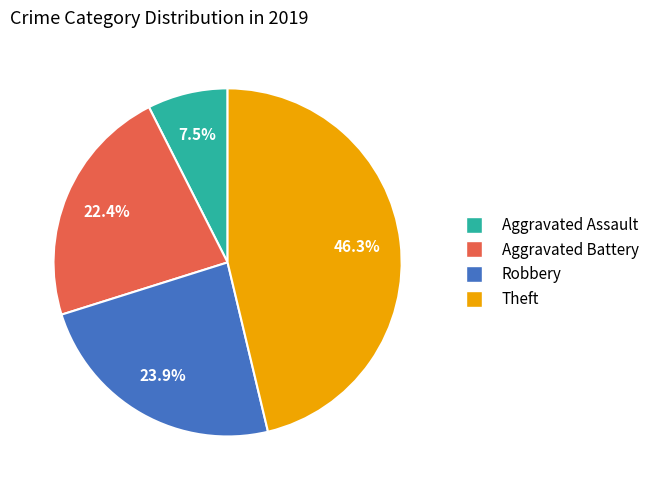

What portion of the pie excludes Theft?

53.7%